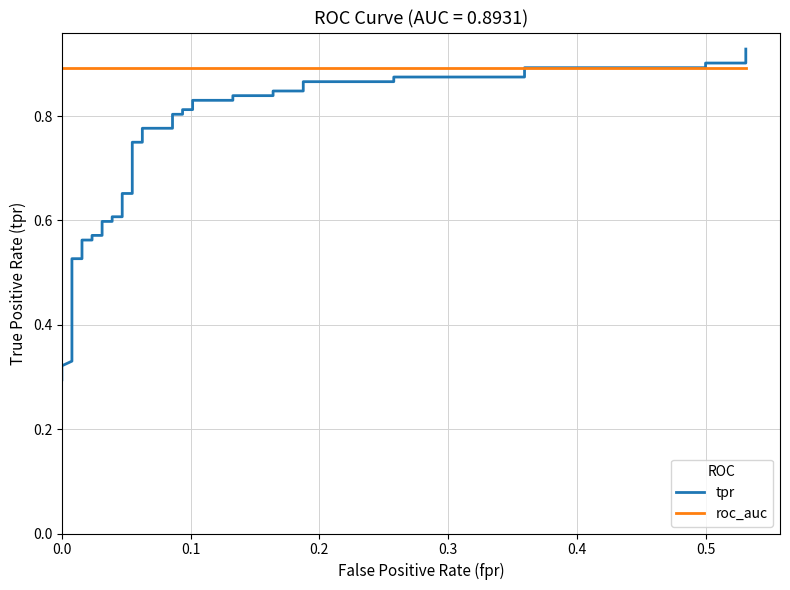

Rank the series by their maximum value, from lowest to highest.

roc_auc, tpr